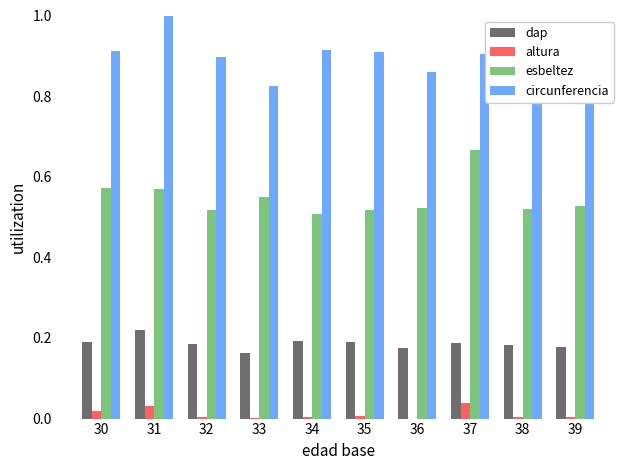

What is the sum of all dap values?

1.9